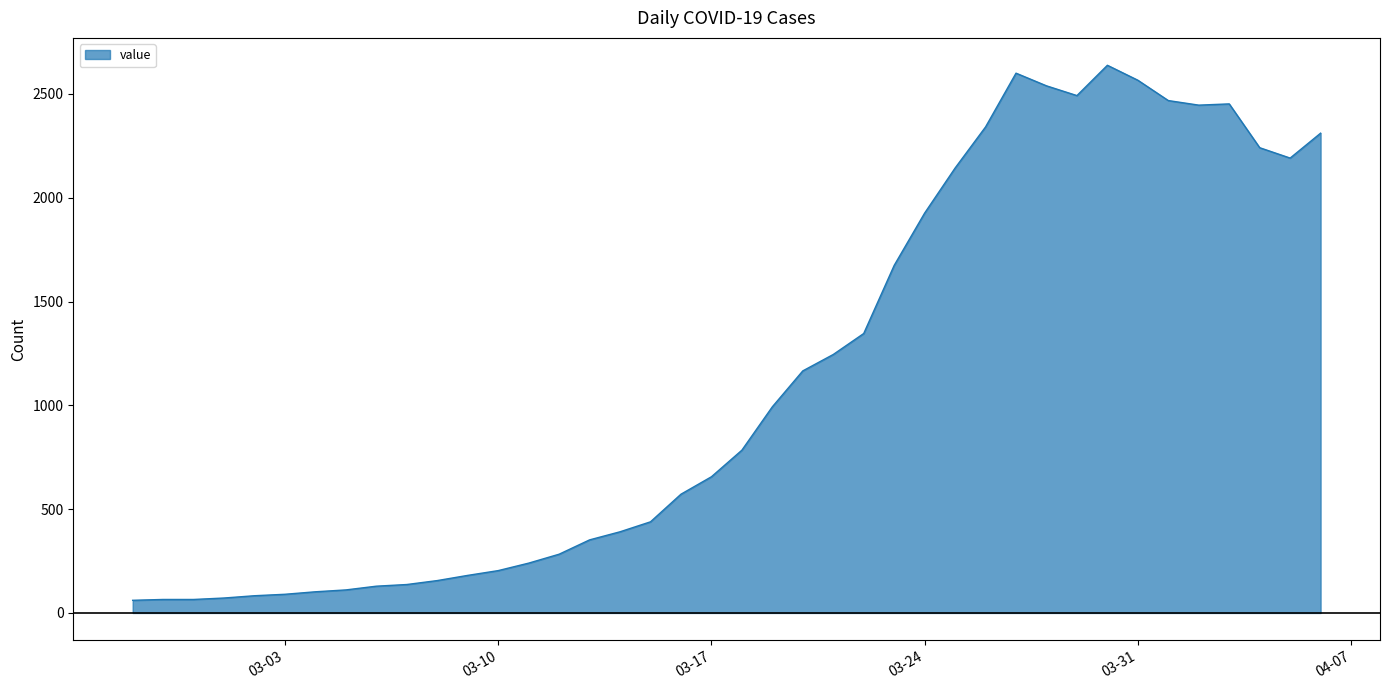

What is the greatest value displayed?

2638